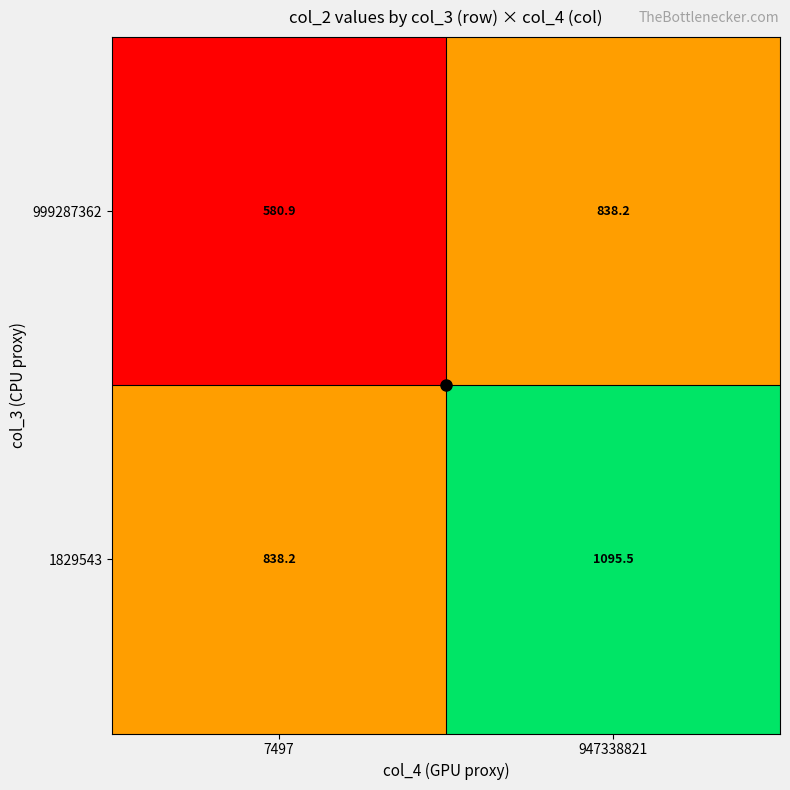

At which category is the sum across all series the highest?

947338821